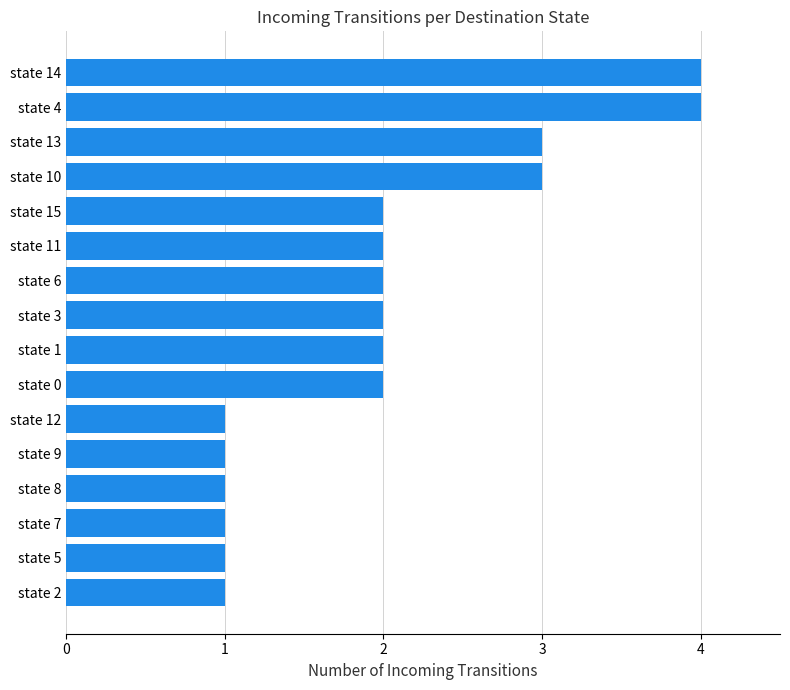

What is the greatest value displayed?

4